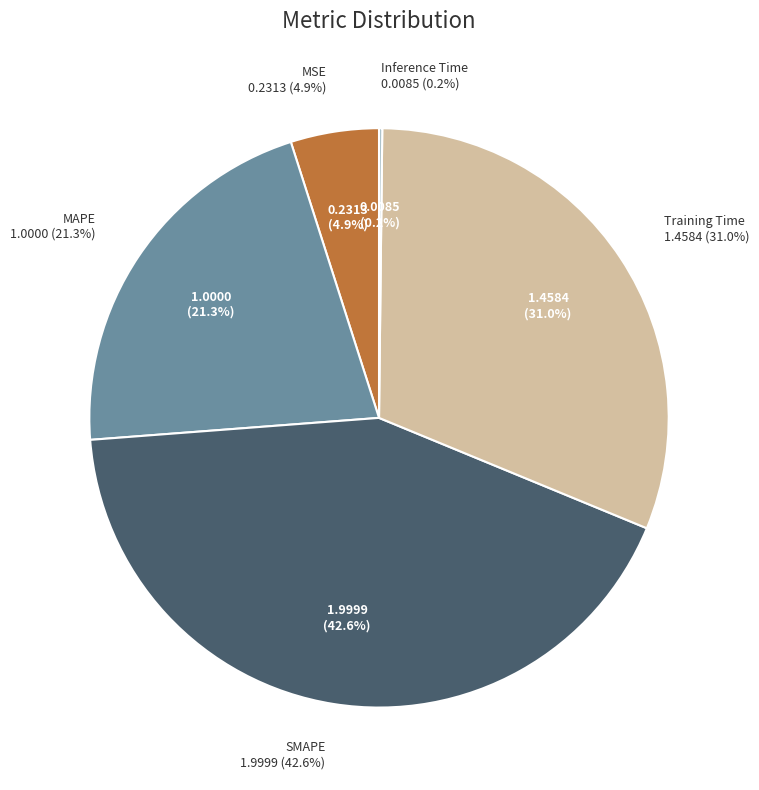

Which slice is the largest?

SMAPE